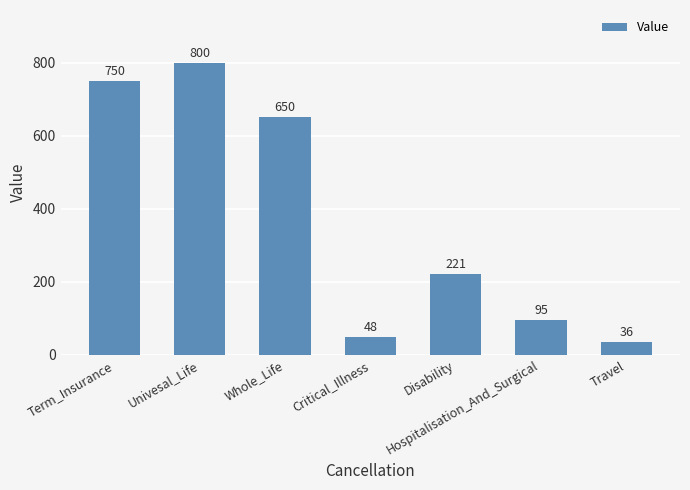

What is the greatest value displayed?

800